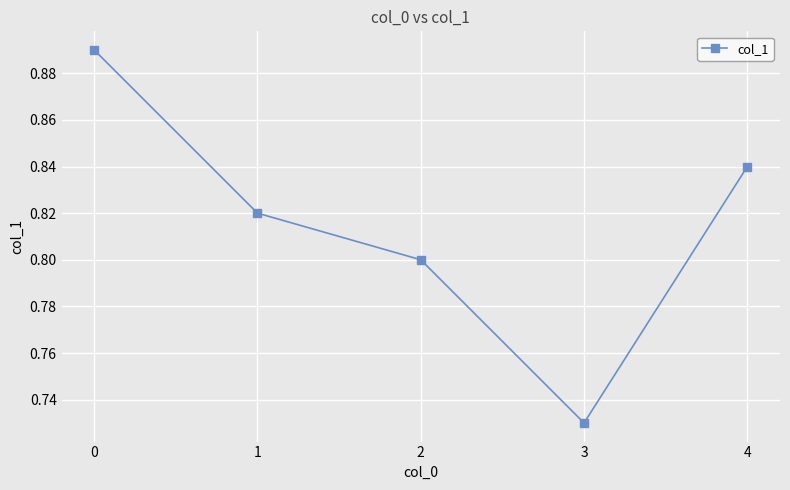

Which label corresponds to the smallest value in the chart?

3